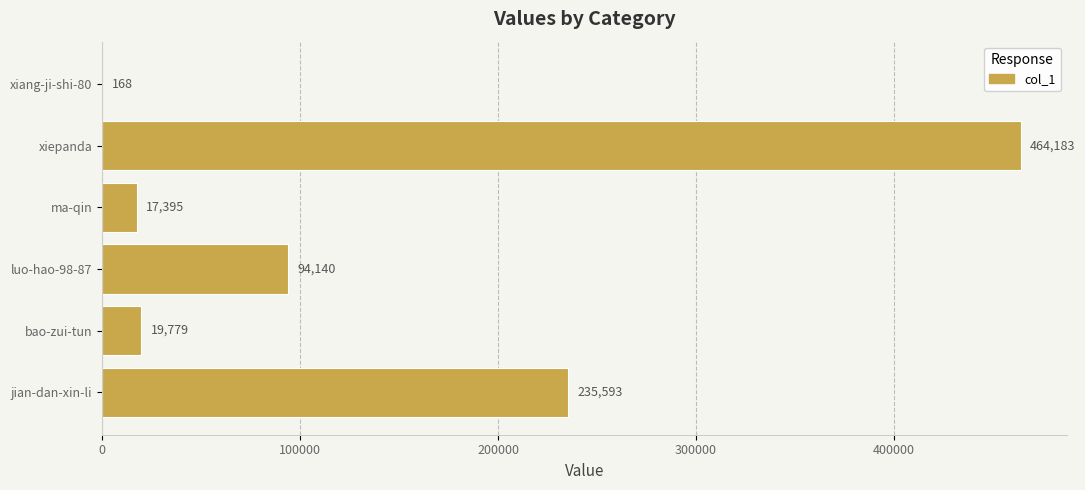

What is the change in value from xiang-ji-shi-80 to jian-dan-xin-li?

+235425